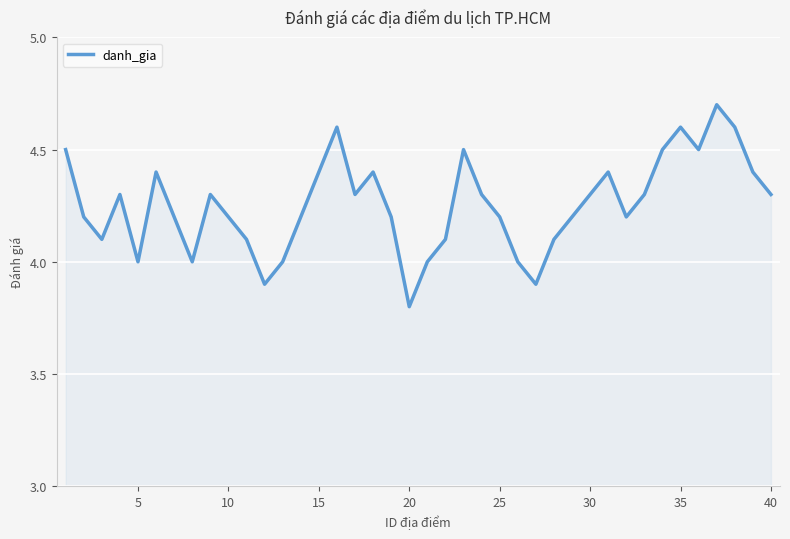

What is the difference between the maximum and second lowest values?

0.8